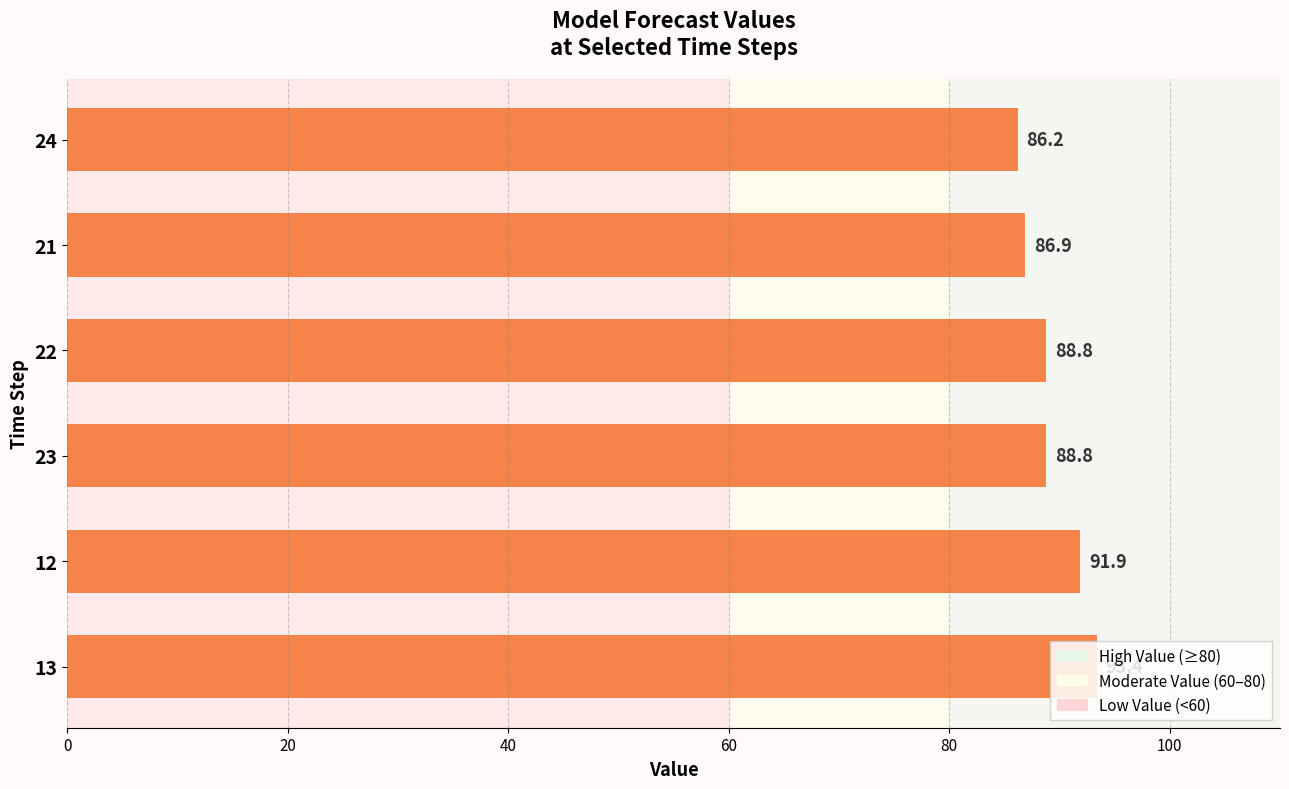

What is the average value?

89.3